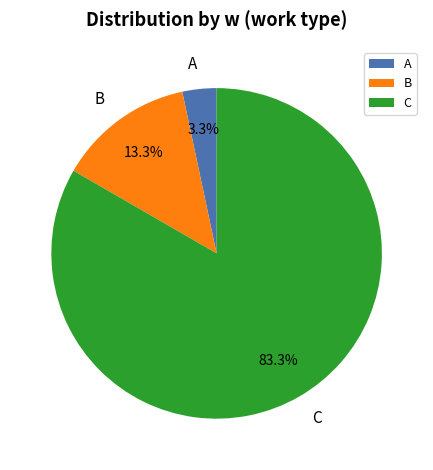

How many segments does this pie chart have?

3